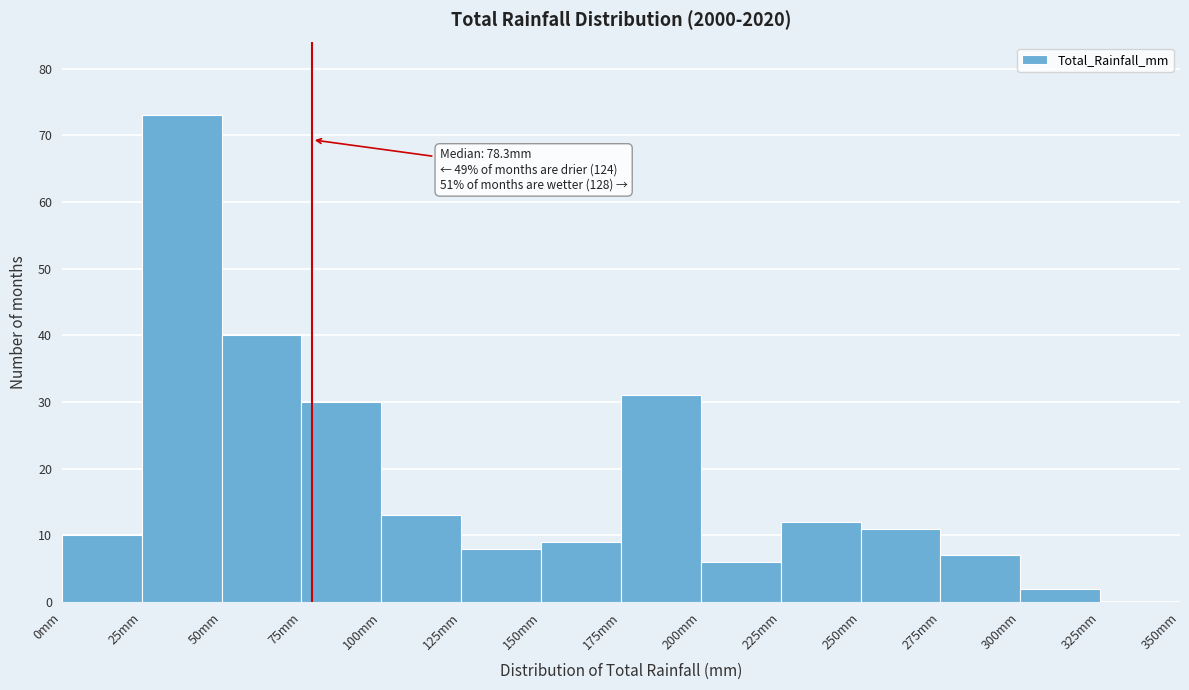

Over which range of the x-axis is the bar tallest?

25 to 50